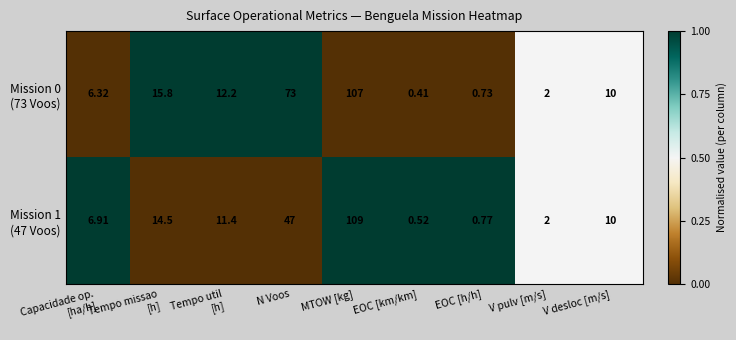

Which series has the largest total across all categories?

Mission 1 (47 Voos)